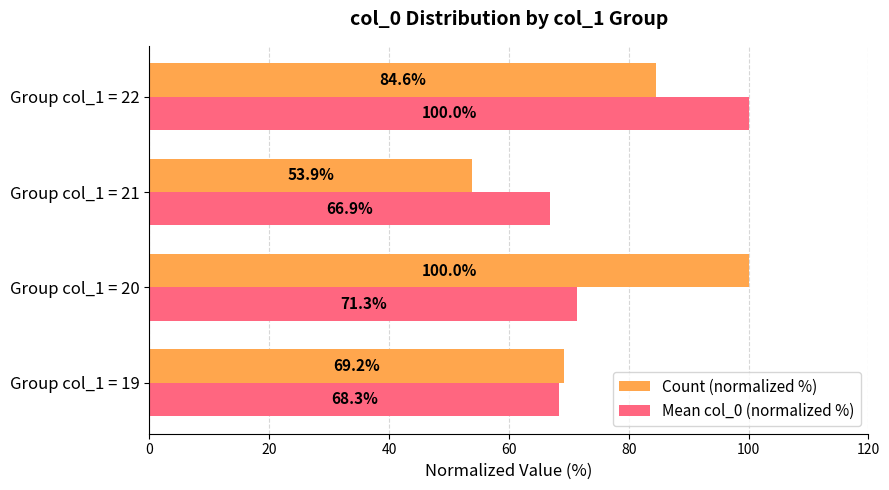

What is the spread (max minus min) of values at Group col_1 = 20?

28.7